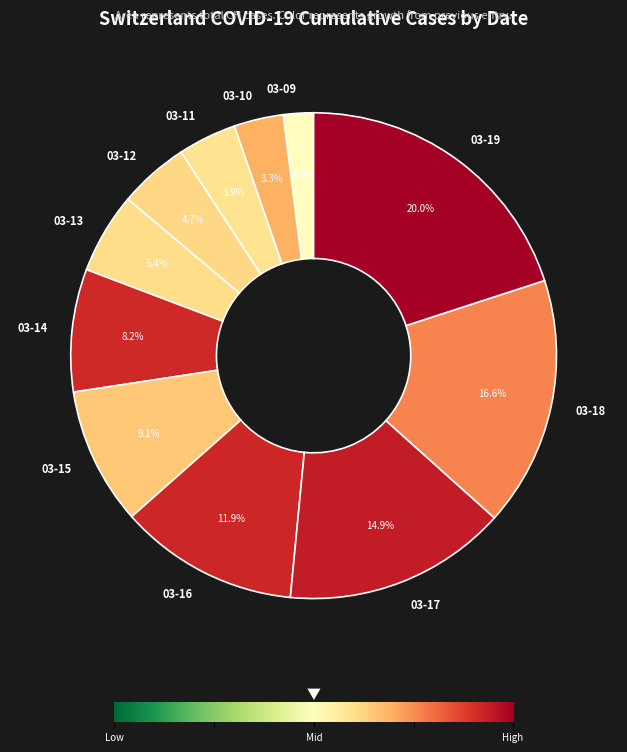

What is the largest slice in the pie chart?

03-19